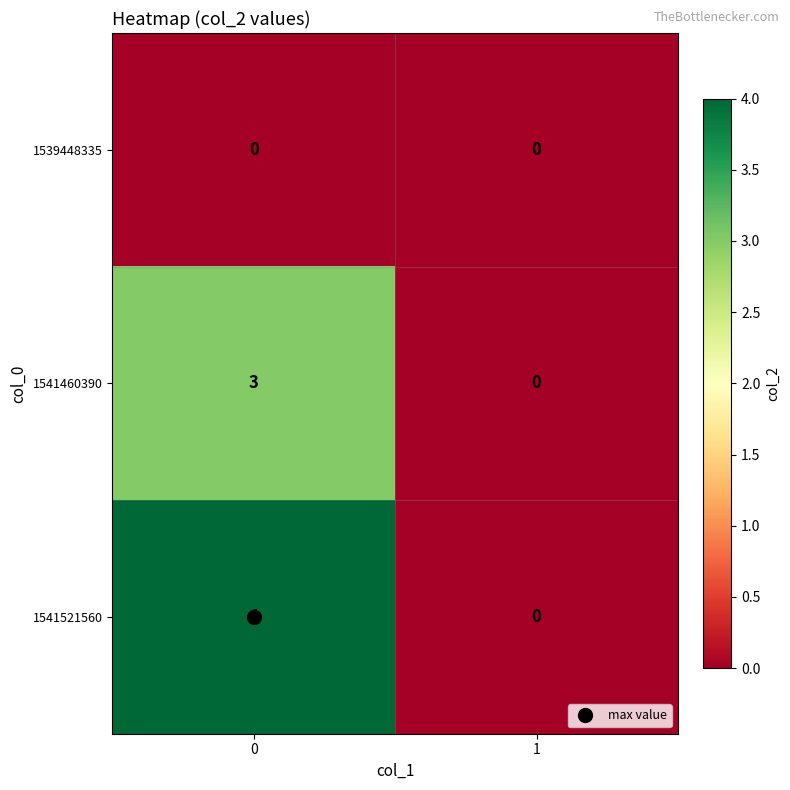

What is the sum of the 1541521560 values at 0 and 1?

4